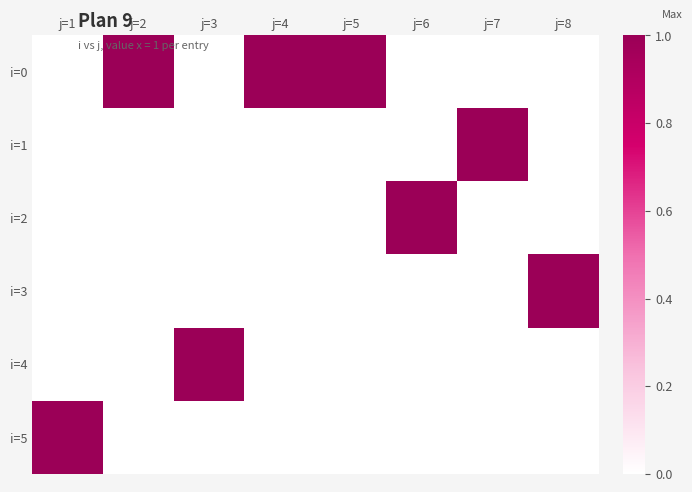

At which category is the sum across all series the highest?

j=1